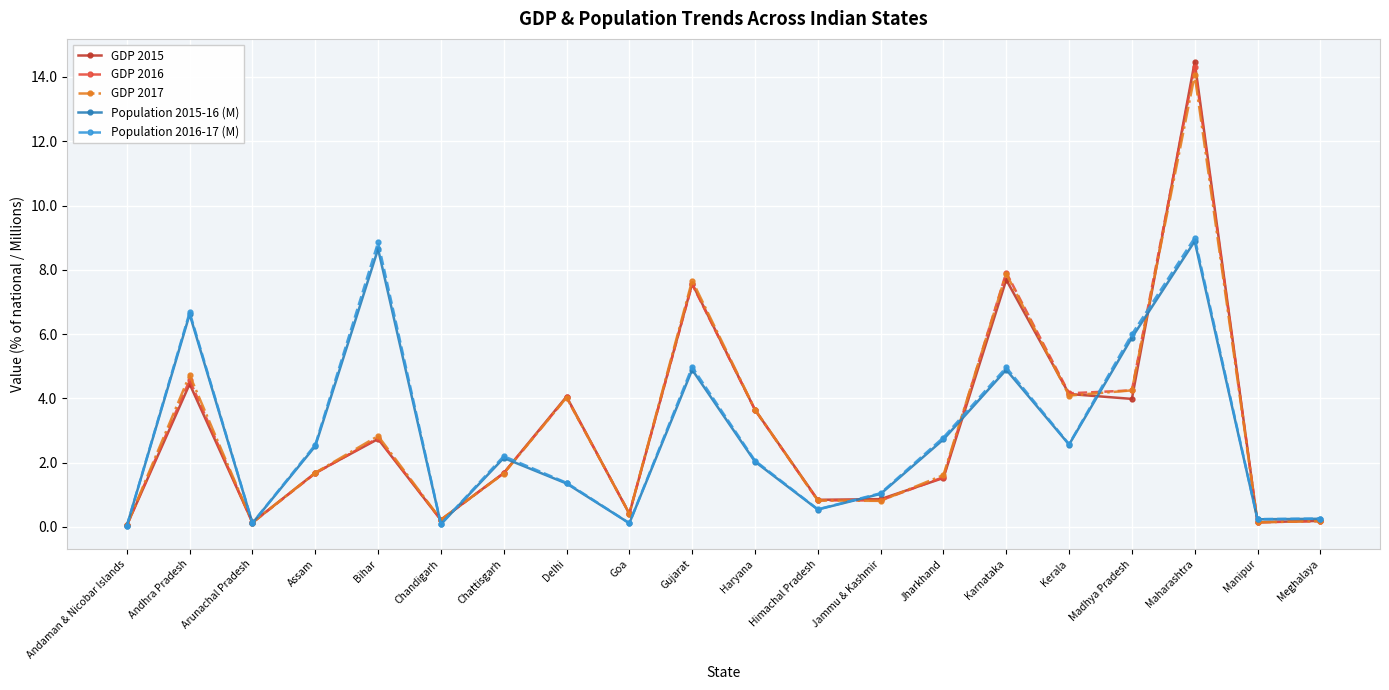

At which category is the sum across all series the highest?

Maharashtra